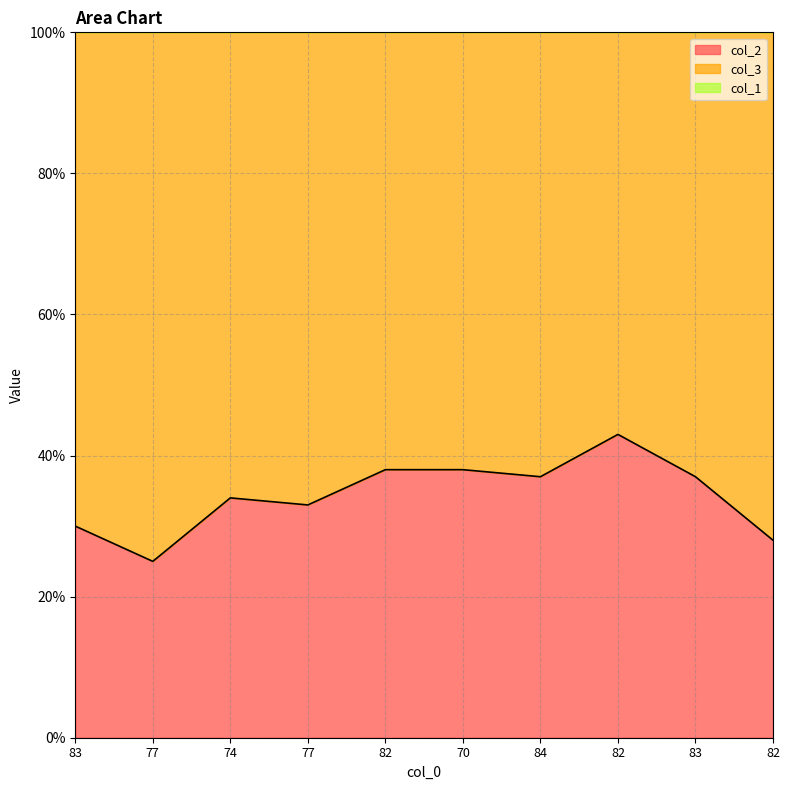

Does the chart display data point markers on the line(s)?

No